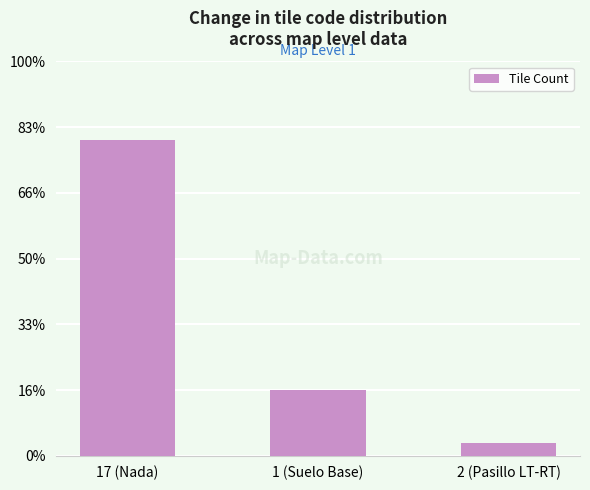

Which has a higher value, 17 (Nada) or 1 (Suelo Base)?

17 (Nada)